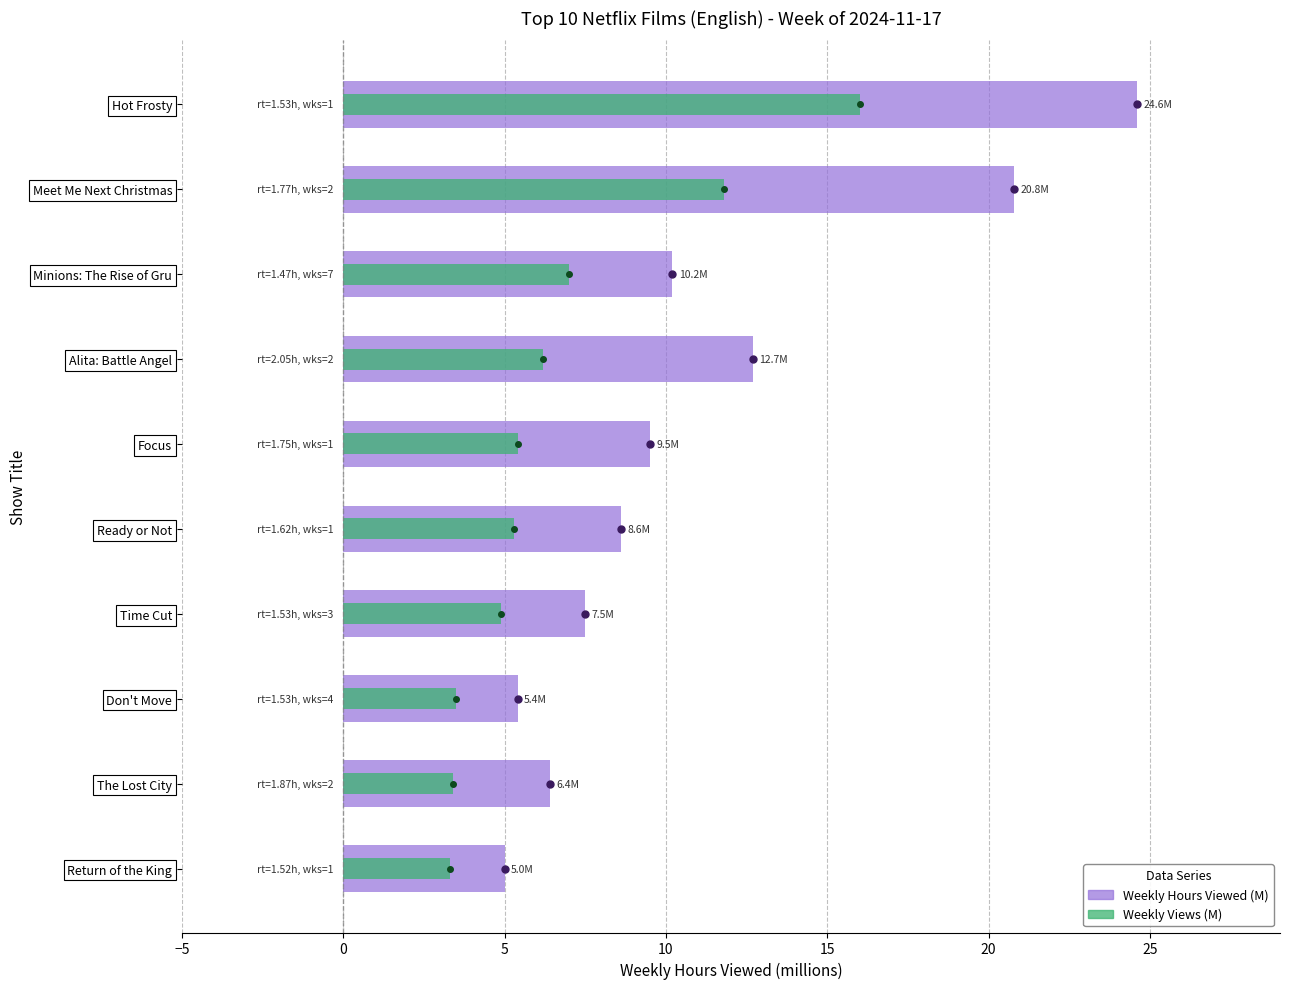

What position from the left is Focus?

5